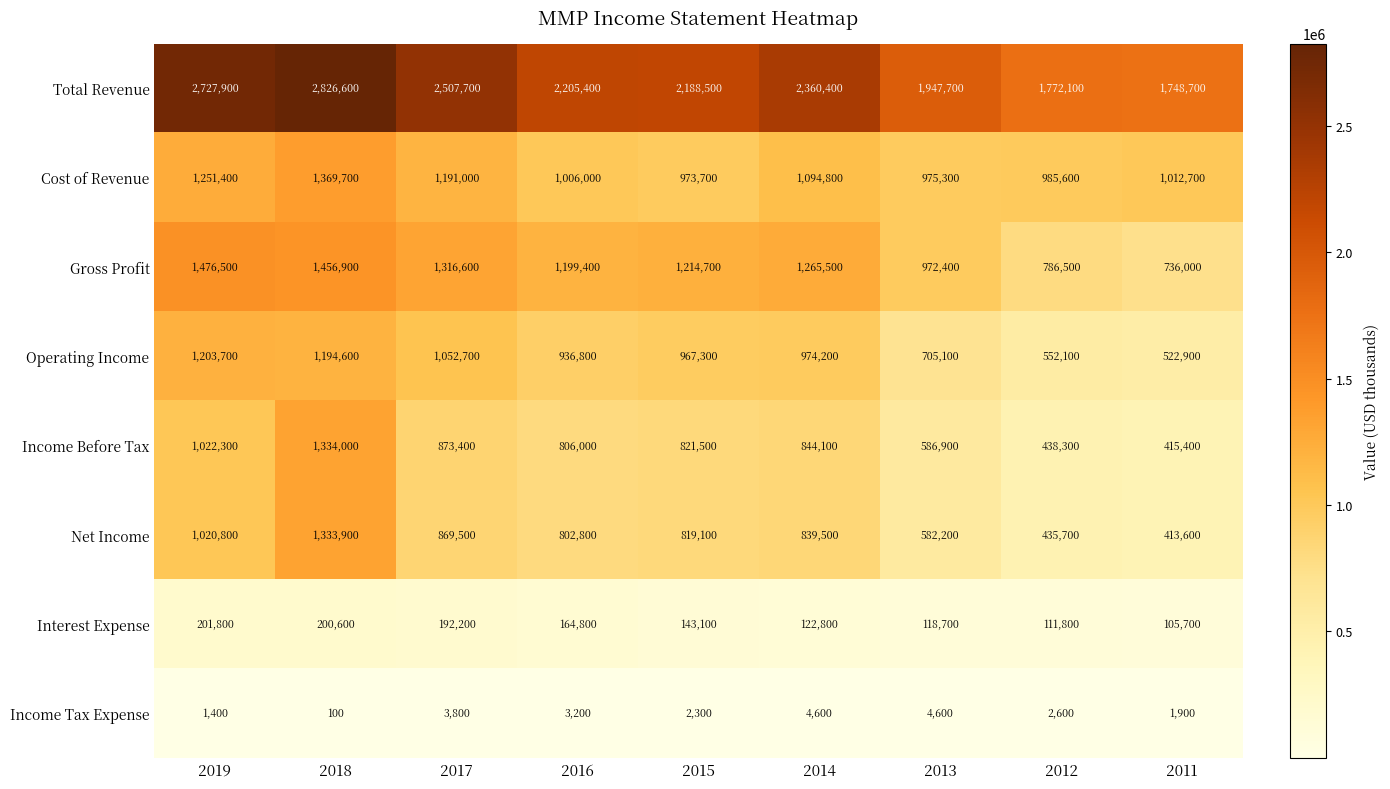

What is the sum of the Operating Income values at 2019 and 2016?

2140500